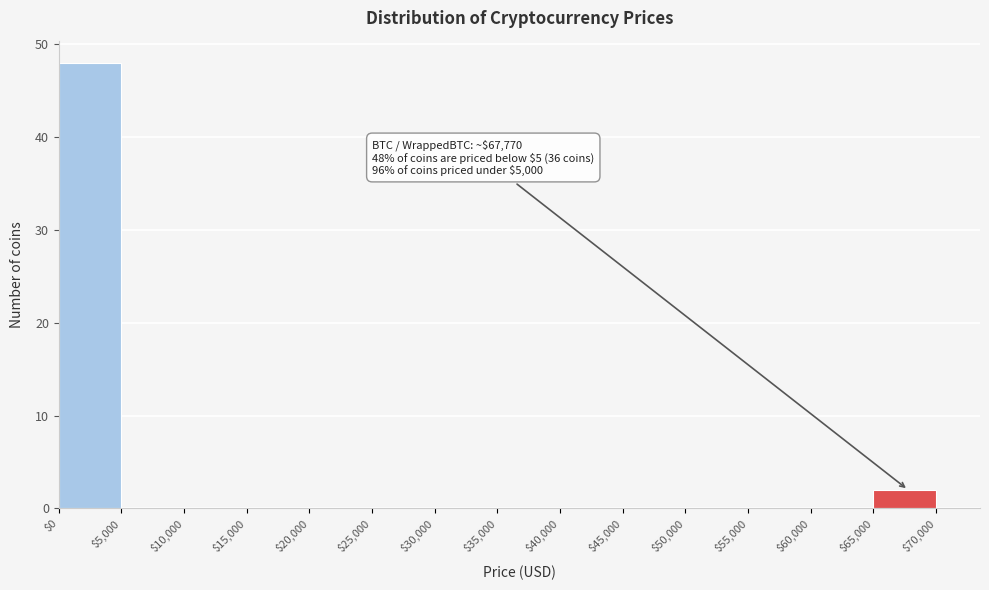

Over which range of the x-axis is the bar tallest?

$0 to $5,000